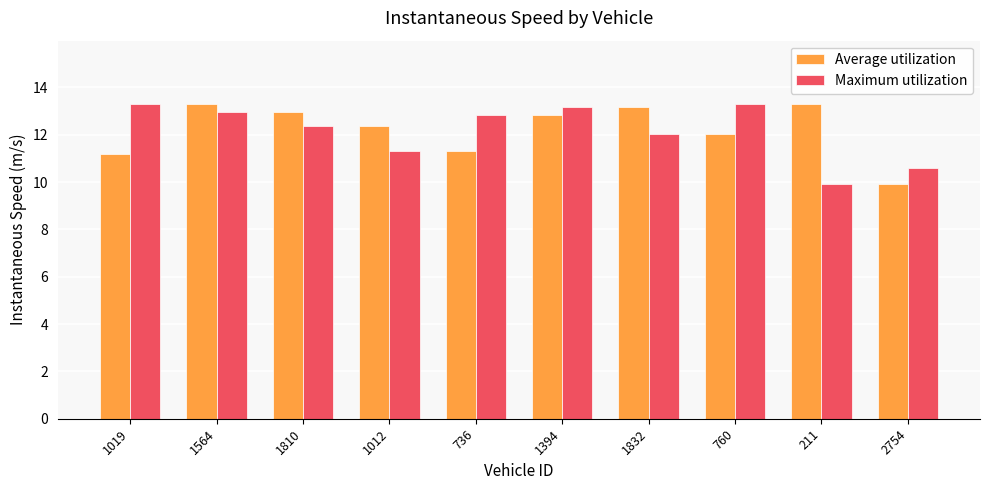

Are the bars grouped side by side (vs. stacked)?

Yes